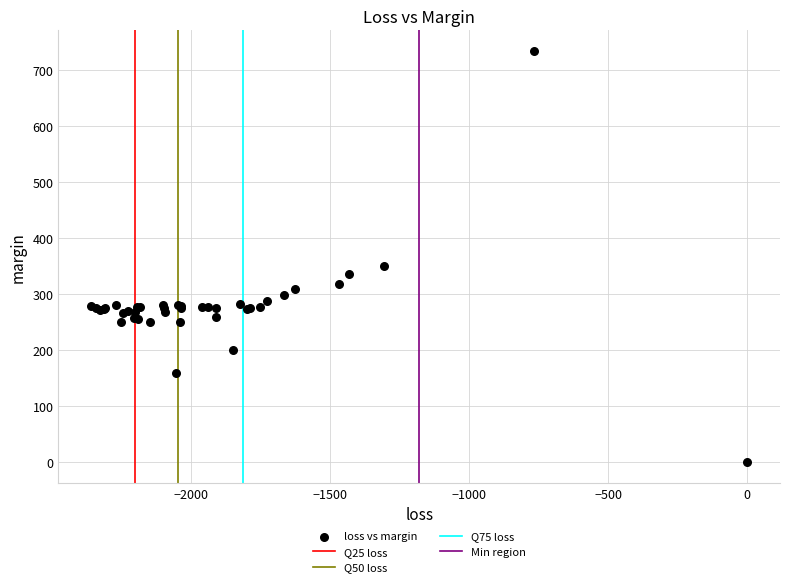

What Y value in the scatter plot is closest to 366?

350.6